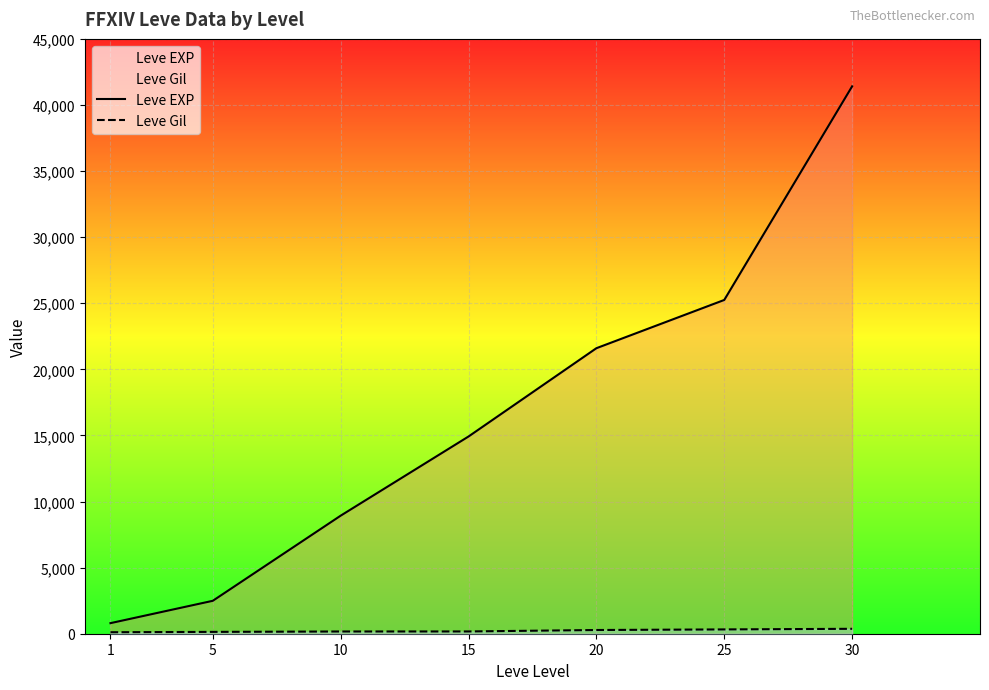

How many data points in Leve Gil are above 172?

3